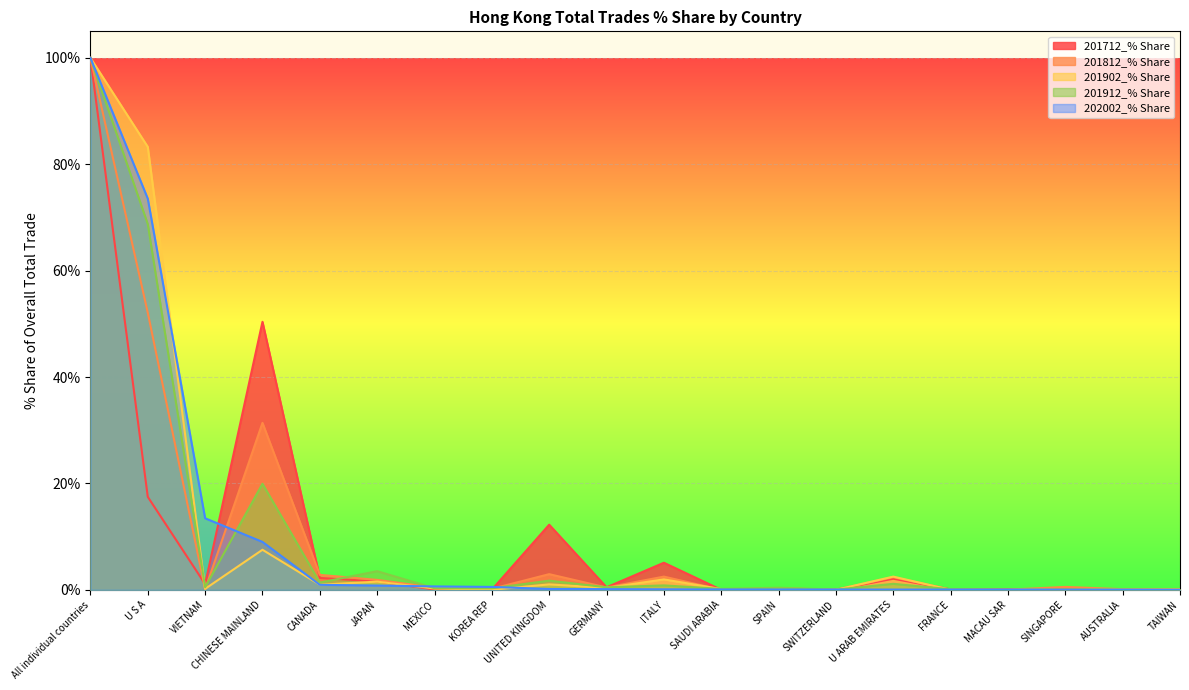

Between which two adjacent categories do 201902_% Share and 201712_% Share first intersect?

U S A and VIETNAM